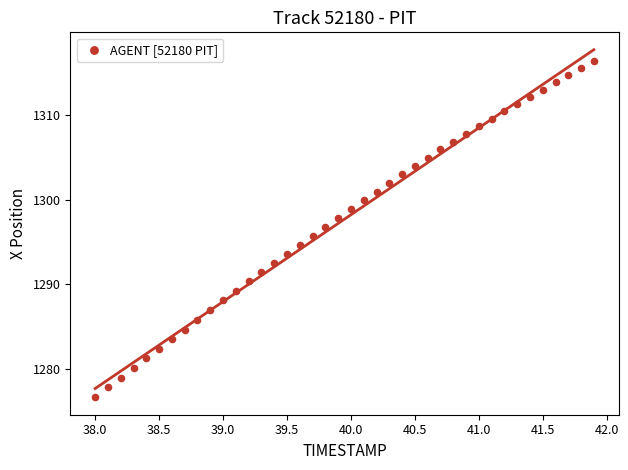

What is the range of Y values (max minus min)?

39.8